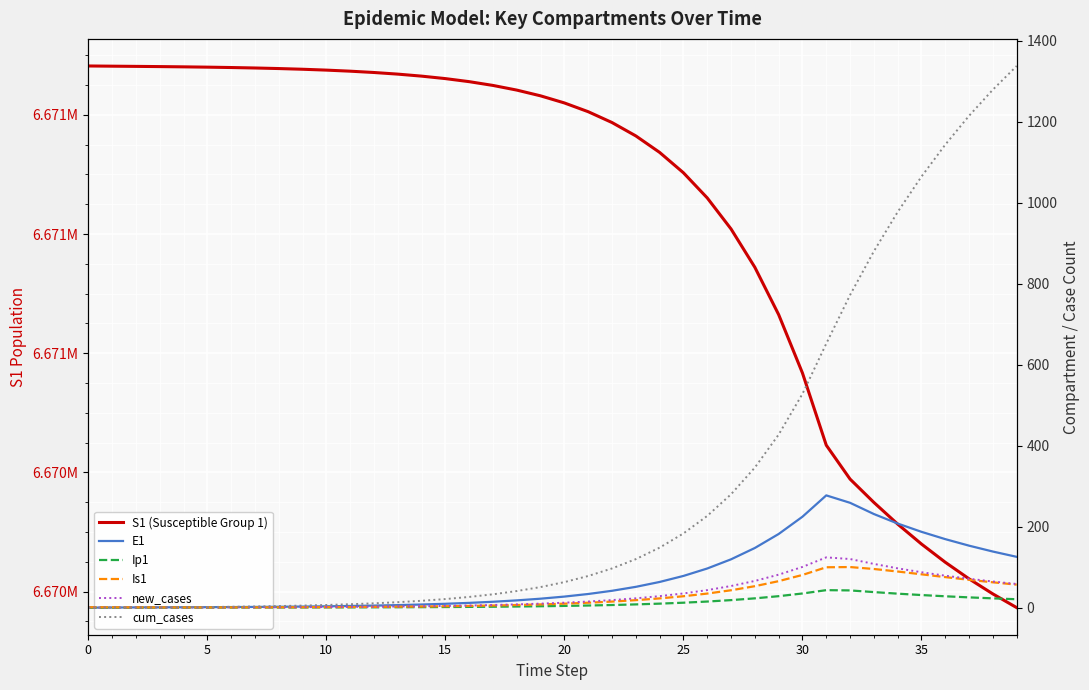

What is the average value of the S1 (Susceptible Group 1) series?

6670836.7